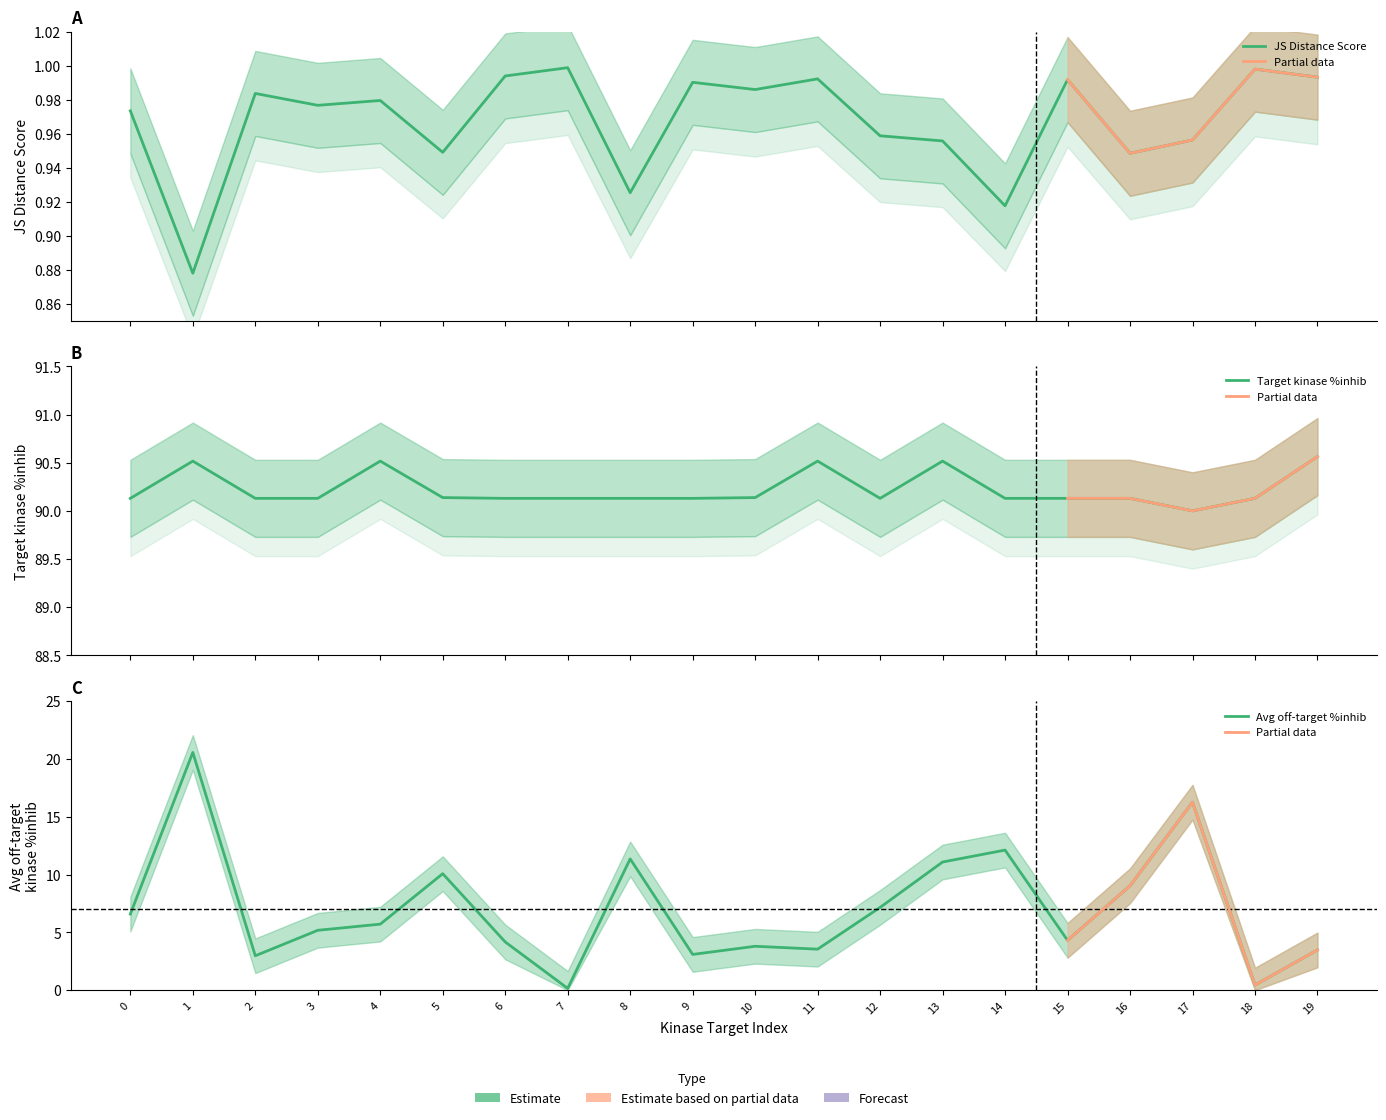

What is the smallest value displayed?

0.2